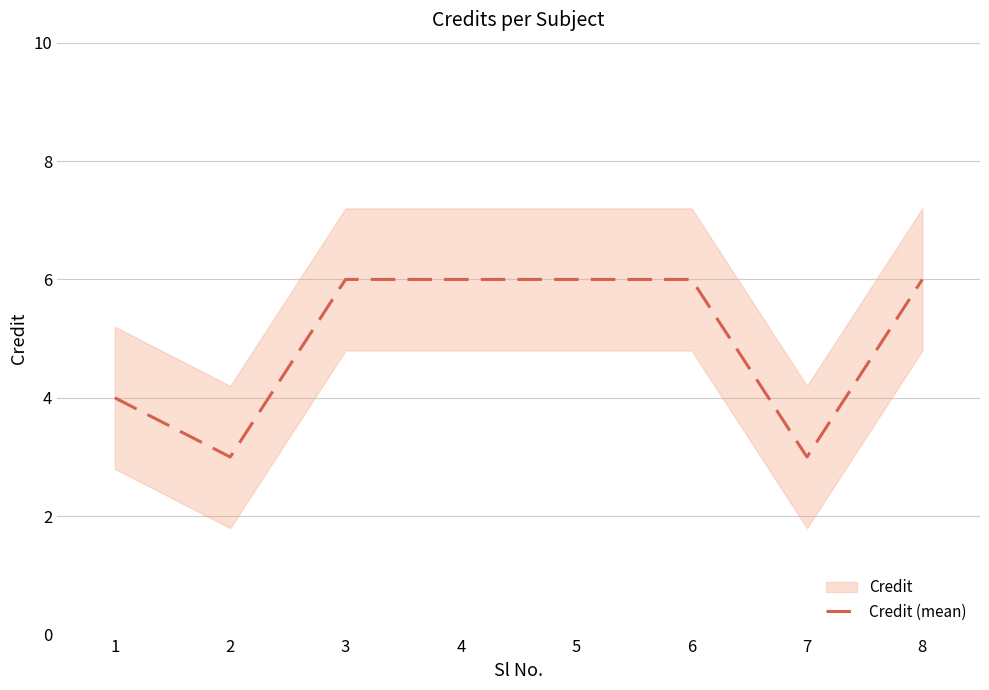

What is the difference between the second highest and minimum values?

3